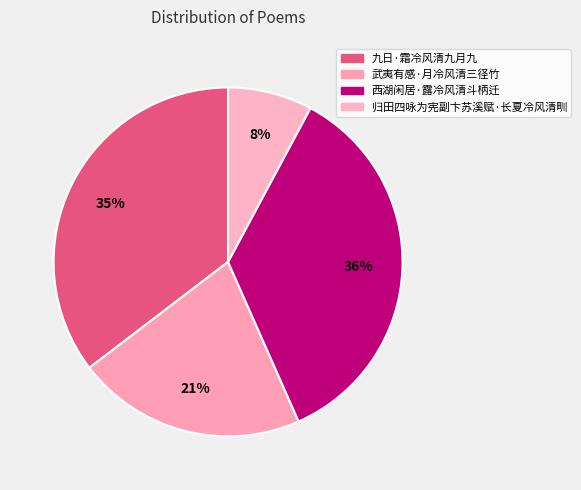

To the nearest percent, what is the average slice percentage?

25%